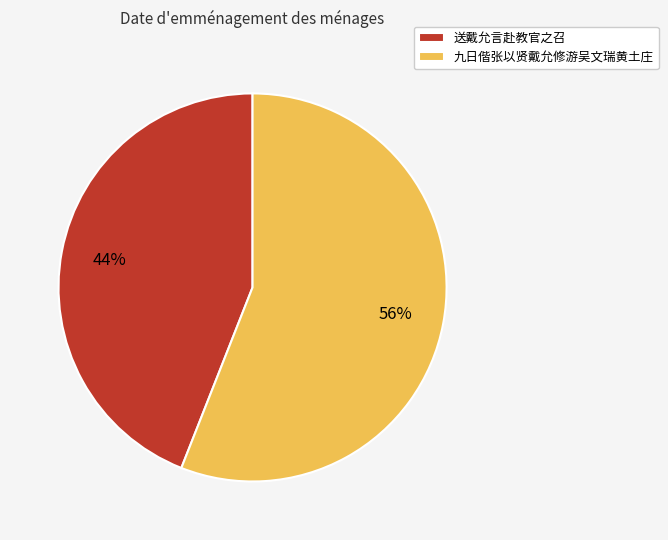

Which slice is the largest?

九日偕张以贤戴允修游吴文瑞黄土庄